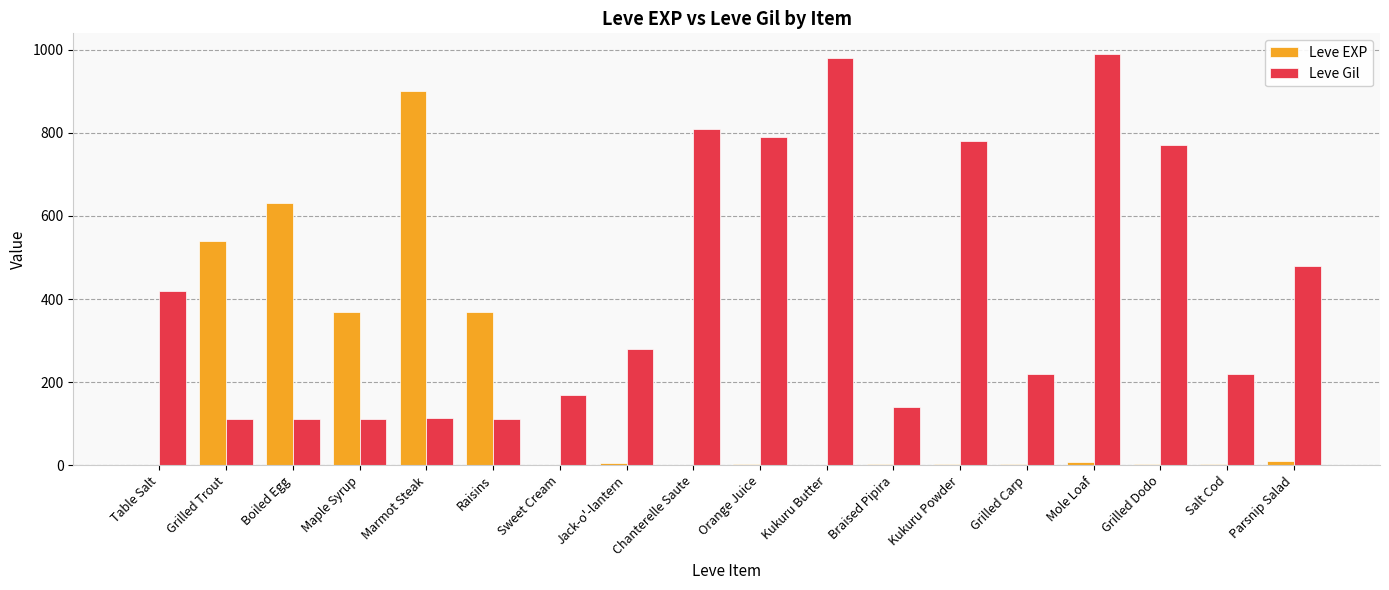

The Leve Gil series shows 112 at Maple Syrup. True or false?

True